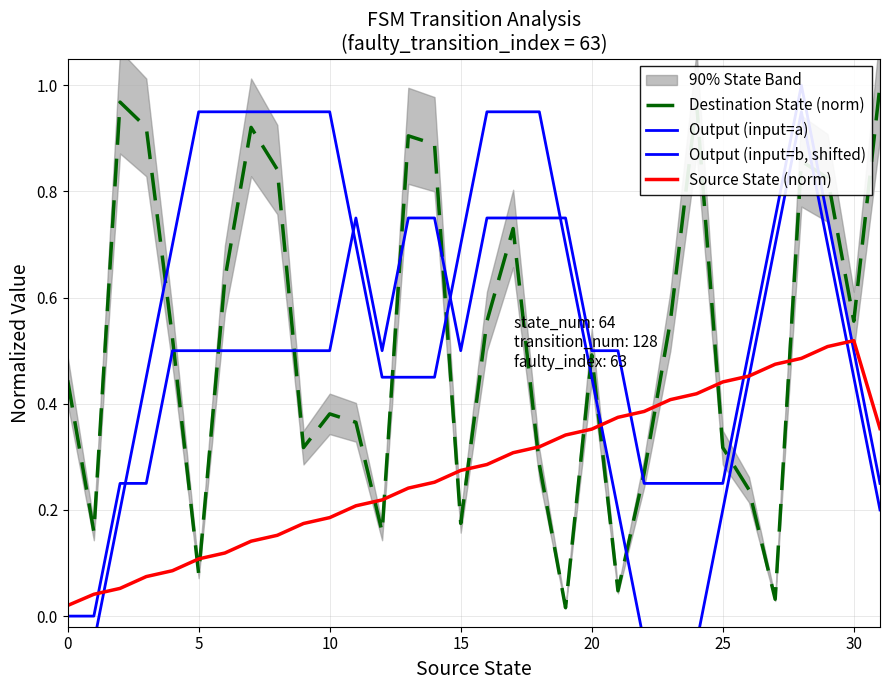

What is the sum of all Destination State (norm) values?

16.4